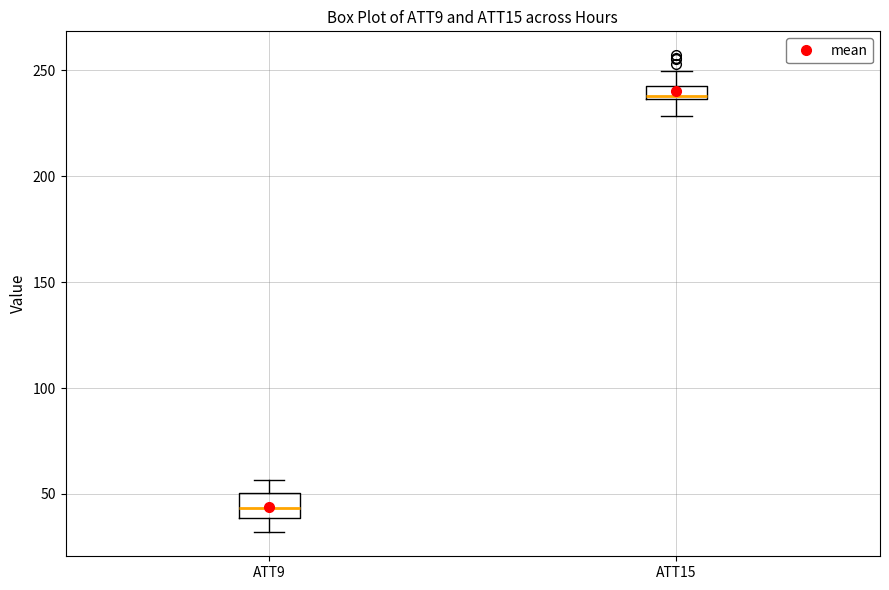

Which box has the highest median line?

ATT15